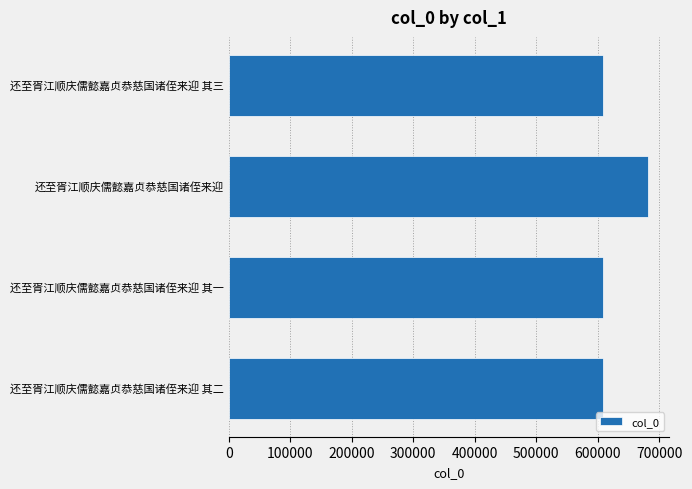

What is the sum of all values?

2508480